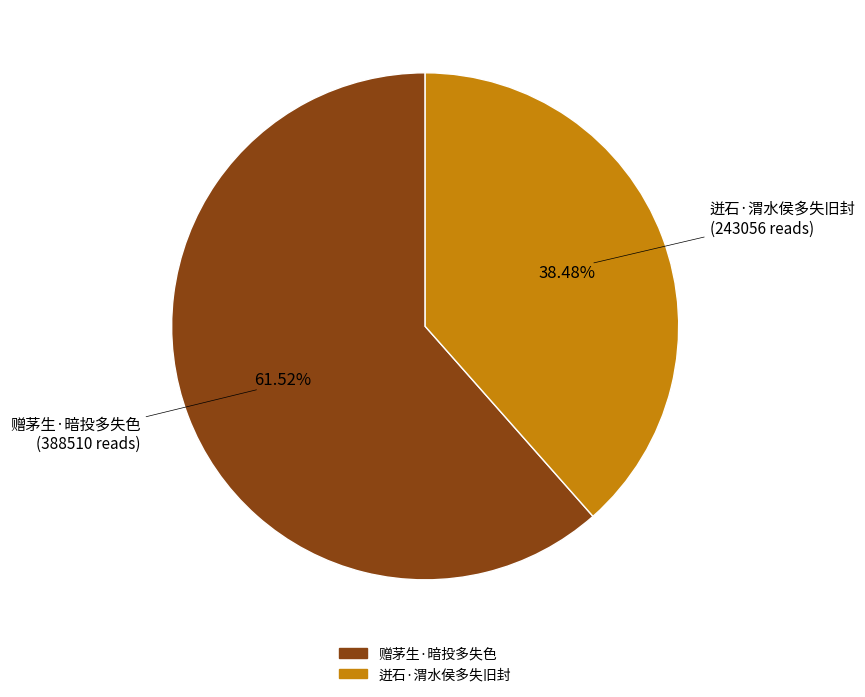

Which has a higher value, 迸石·渭水侯多失旧封 or 赠茅生·暗投多失色?

赠茅生·暗投多失色